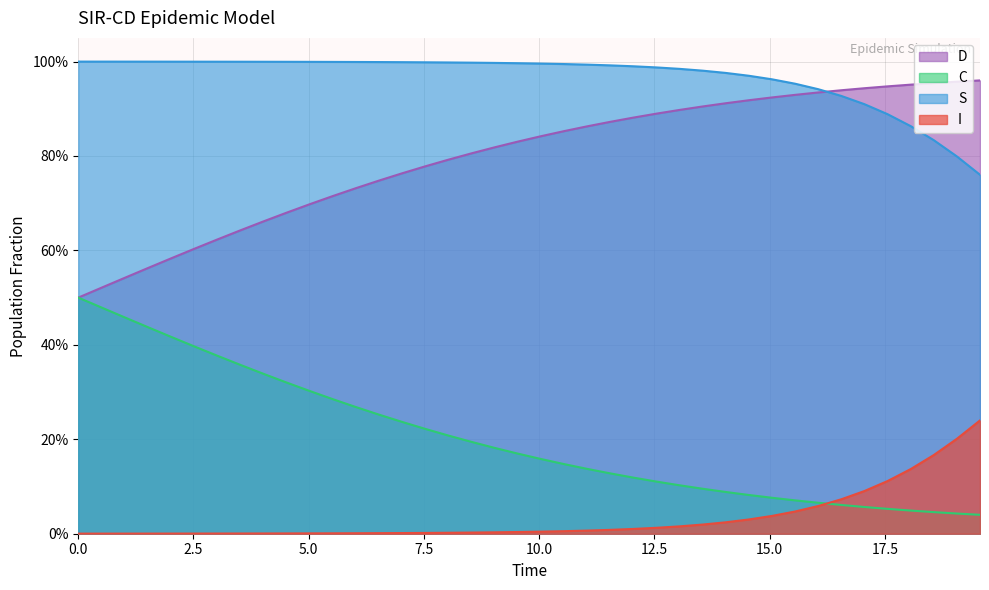

At how many categories does at least one series exceed 0?

40